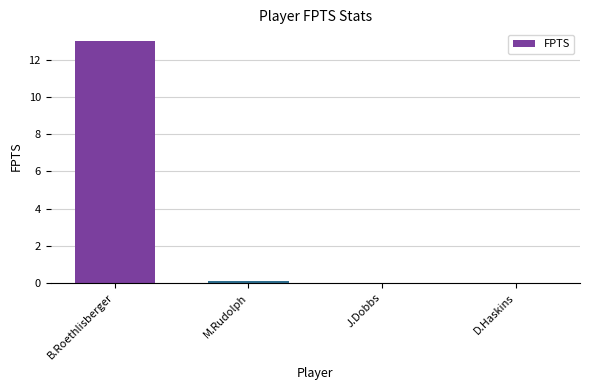

What is the difference between the values at J.Dobbs and B.Roethlisberger?

13.0